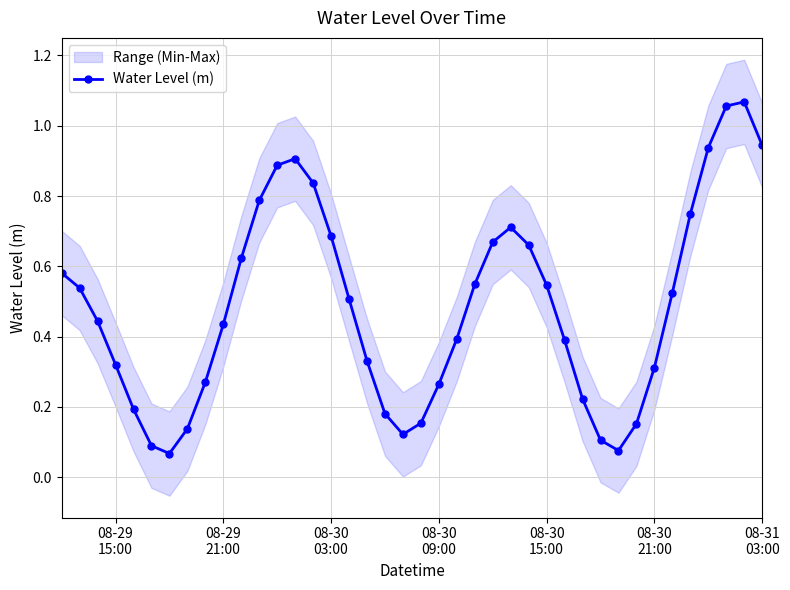

How many interior local peaks does the Water Level (m) series have?

3